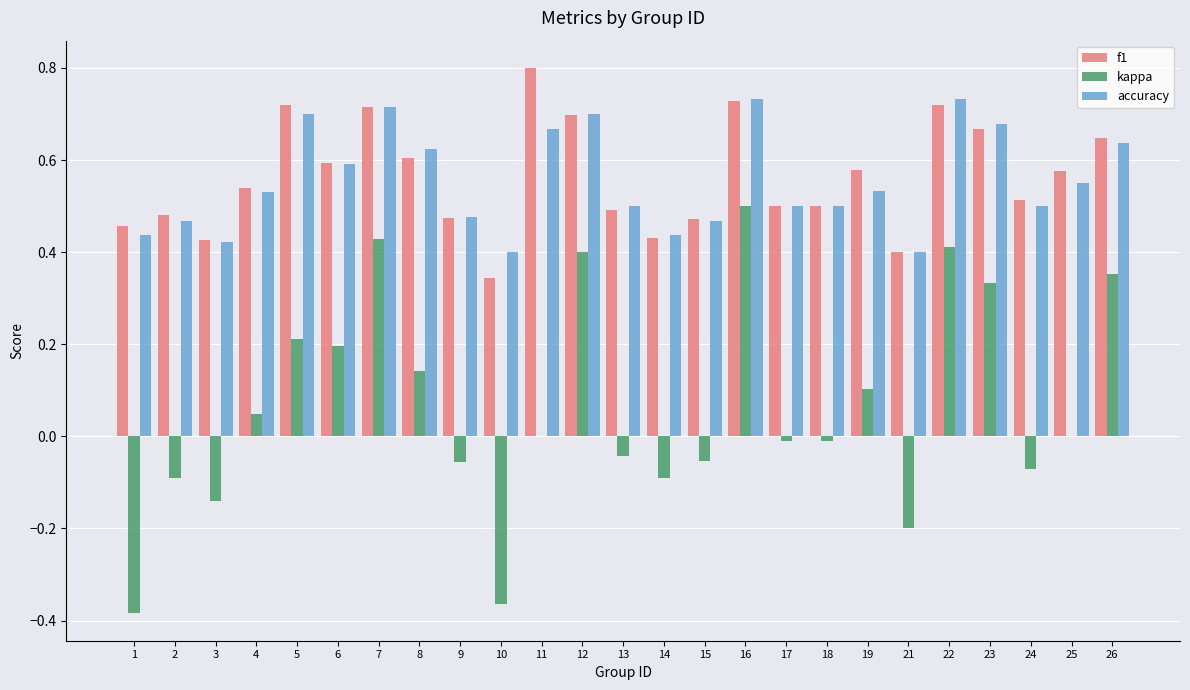

How many groups of bars are there?

25